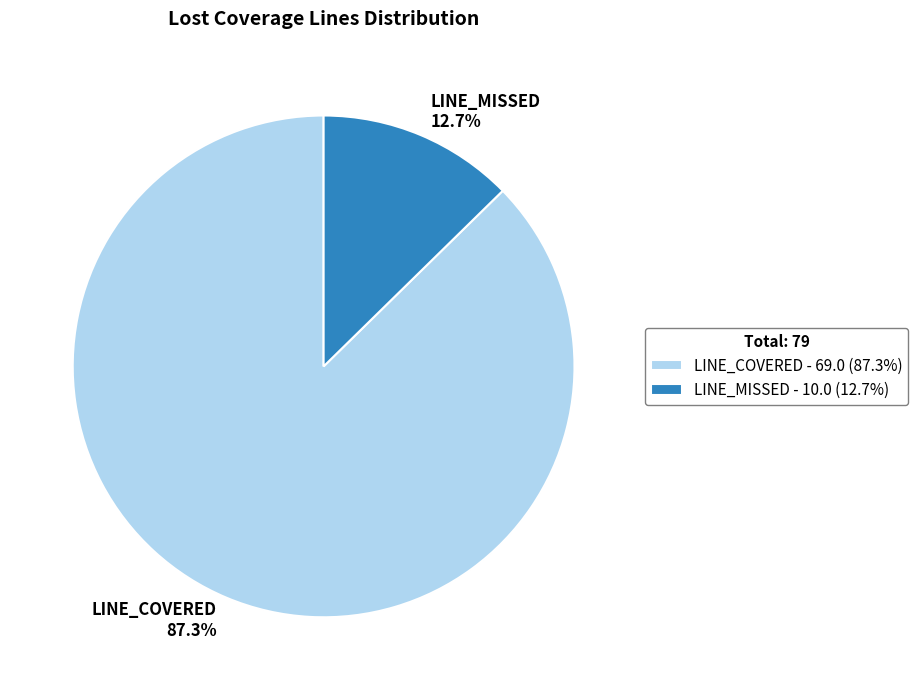

What percentage do LINE_COVERED and LINE_MISSED together represent?

100.0%